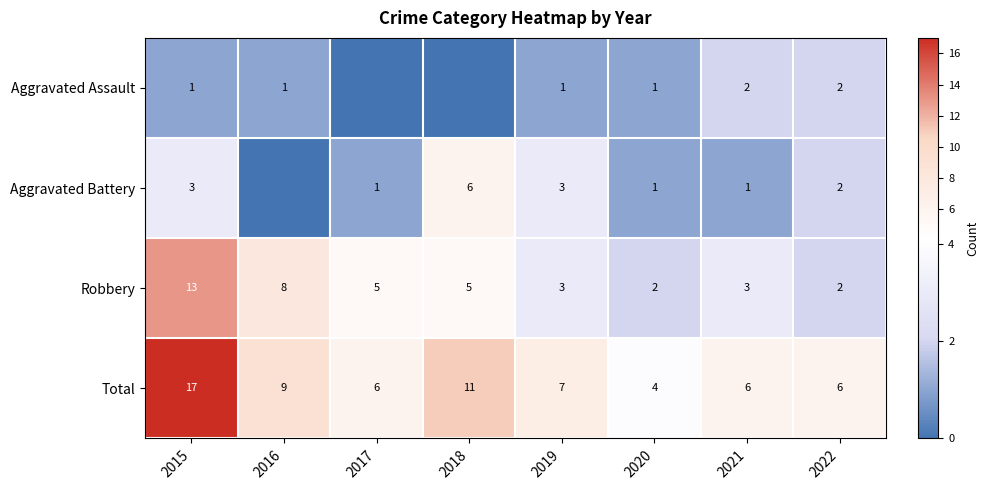

What is the greatest value displayed?

17